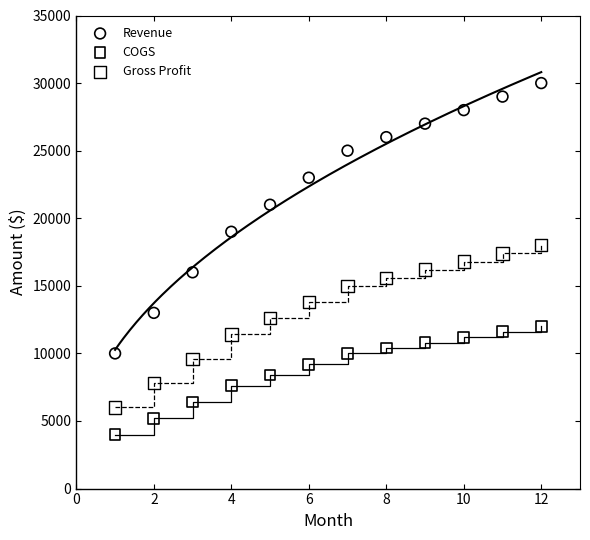

Which series contains the lowest Y value?

COGS